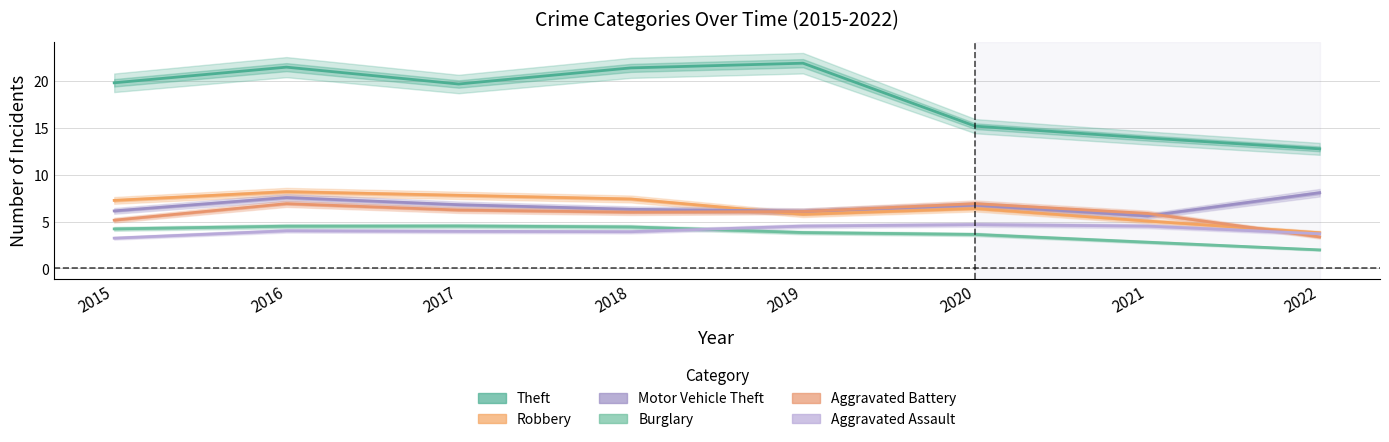

Does the chart have visible grid lines?

Yes